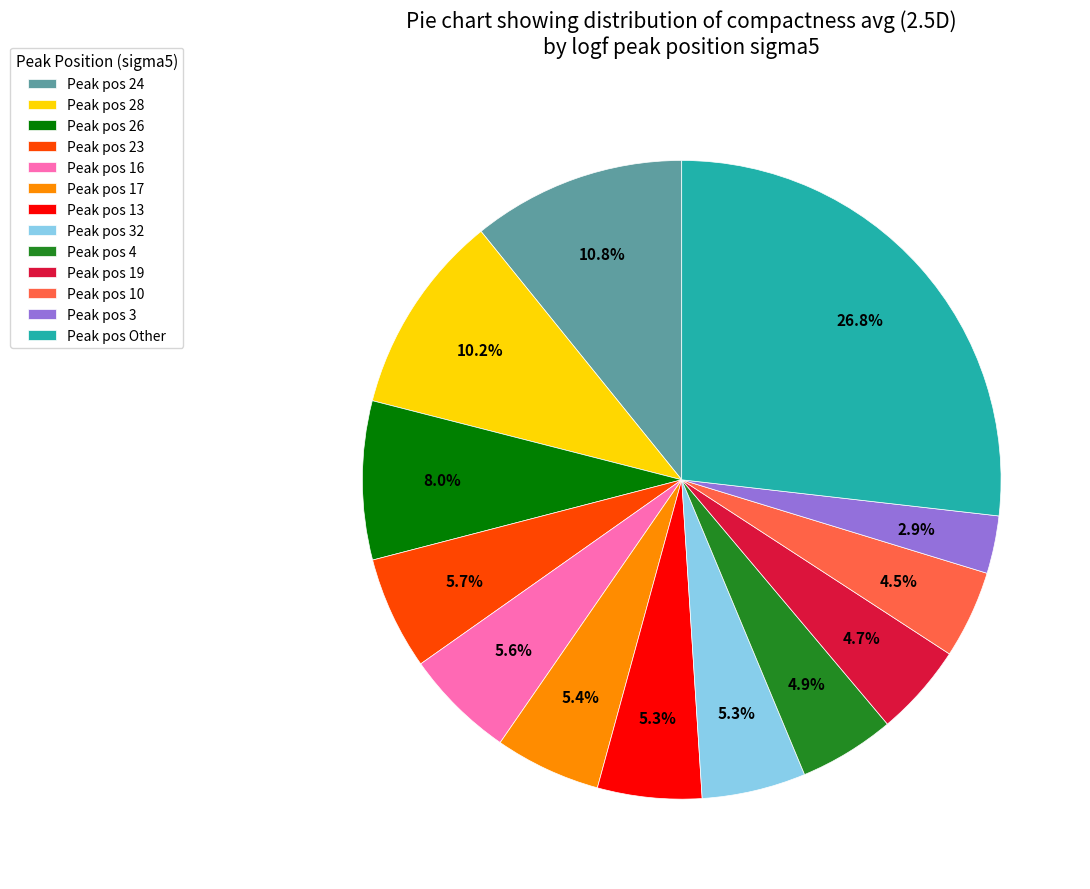

Combined, what portion of the pie is Peak pos 16 and Peak pos 24?

16.4%